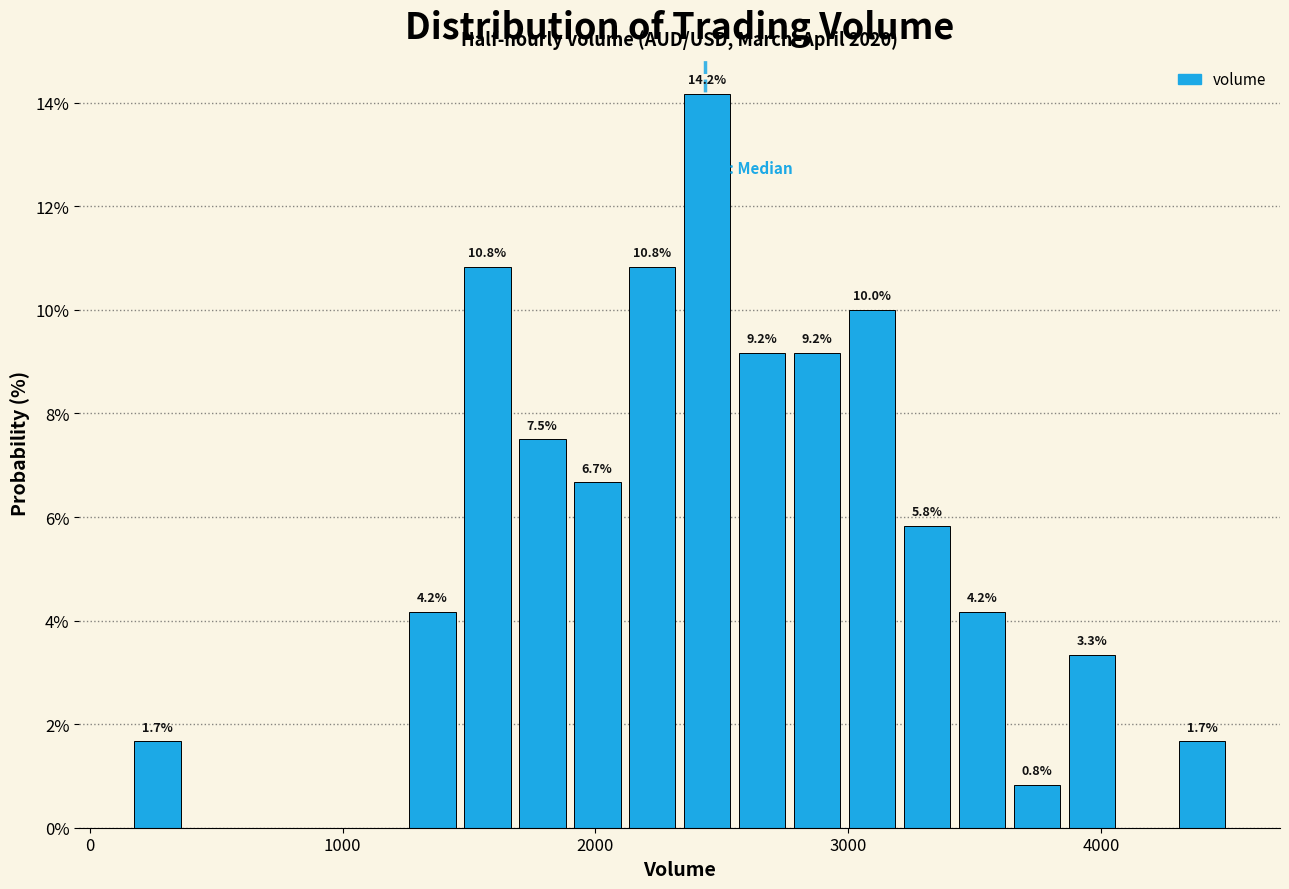

Around what value on the x-axis is the tallest bar? Give the approximate position of its centre, as read against the axis.

2400